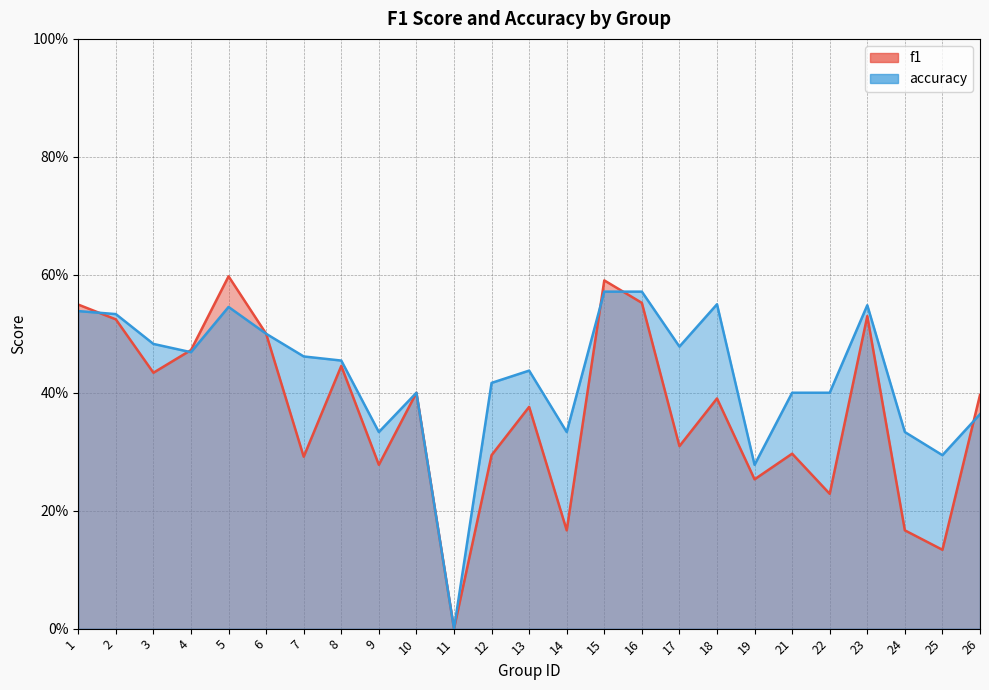

After their last crossing, which series has the higher values: f1 or accuracy?

f1